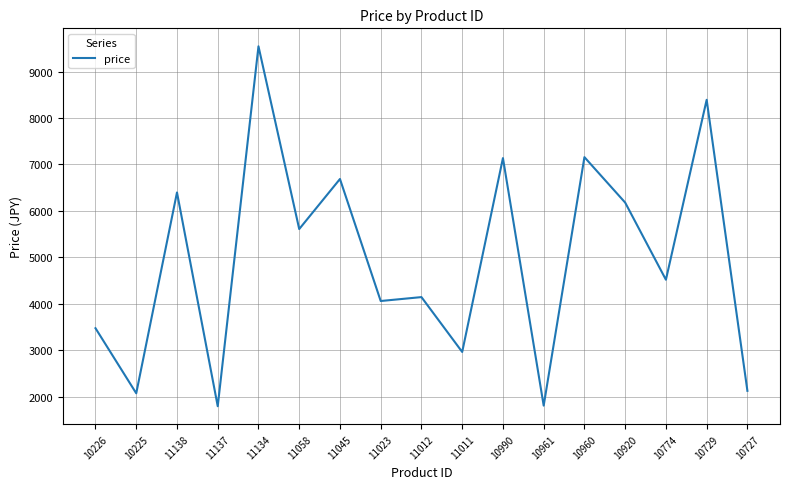

What is the smallest value displayed?

1796